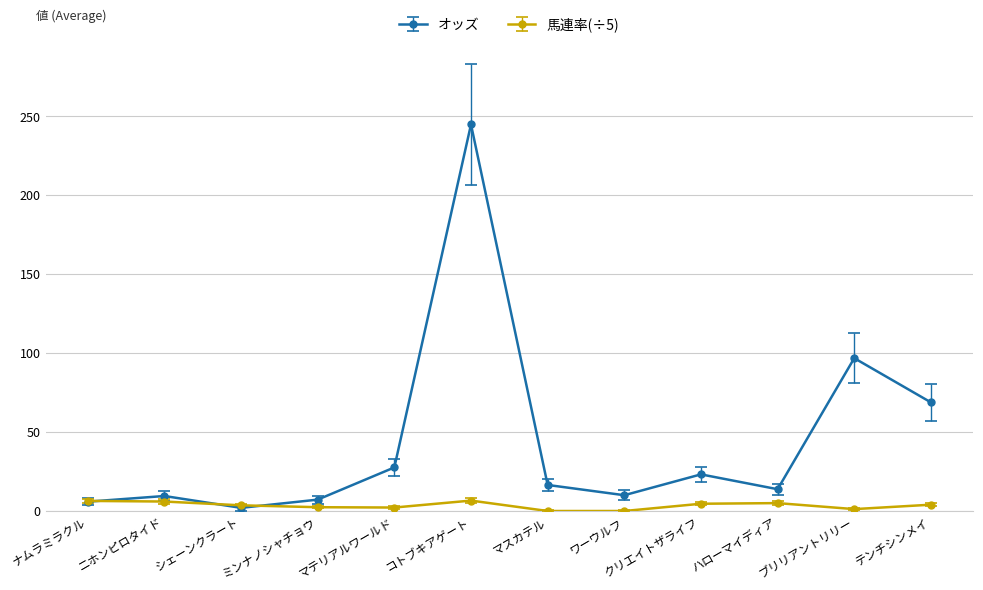

The value of 馬連率(÷5) at コトブキアゲート is 6.6. True or false?

True